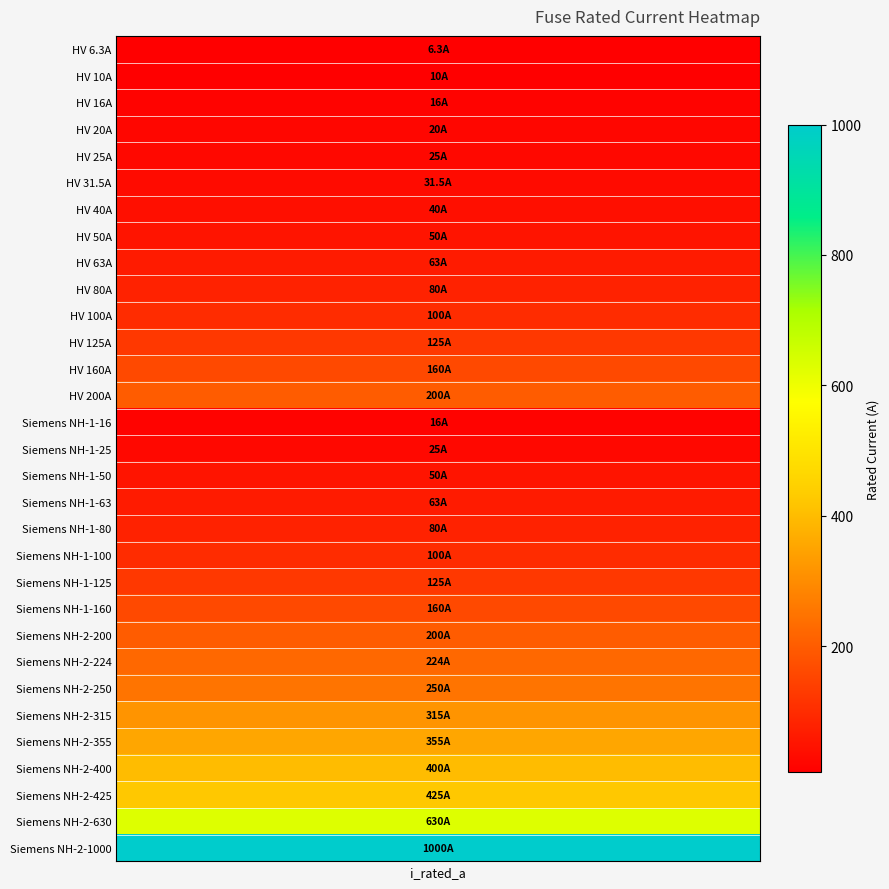

Is it true that the value at 30 is 1403.4?

False